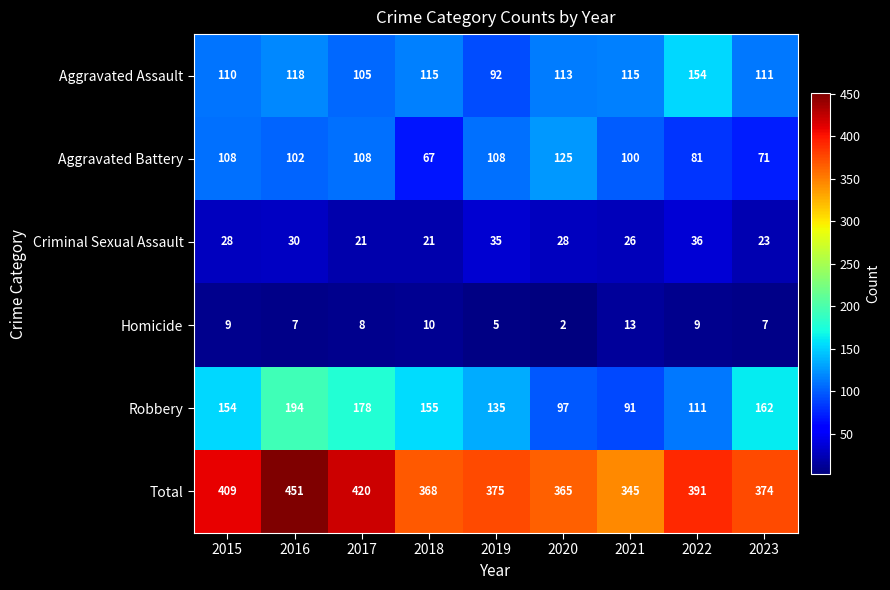

What is the difference between the maximum and minimum values in the Robbery series?

103